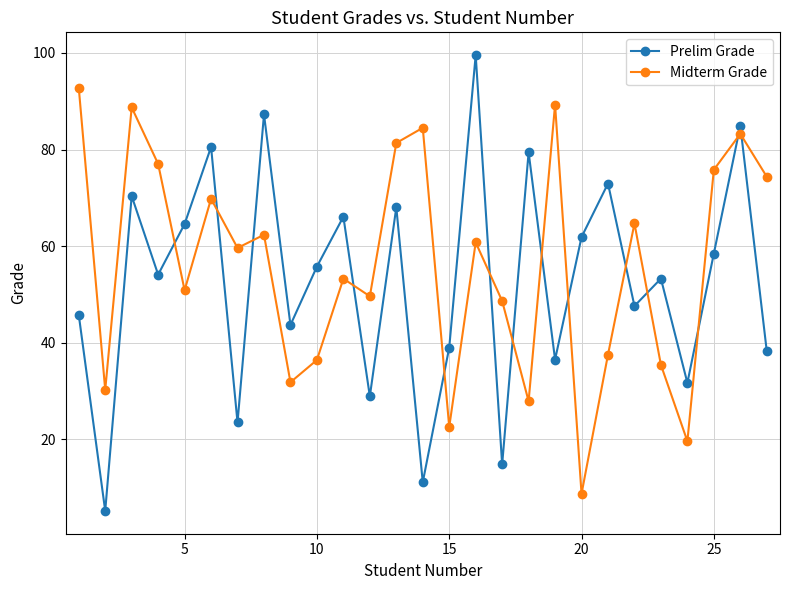

In Midterm Grade, how many points are lower than both neighbors (excluding endpoints)?

9